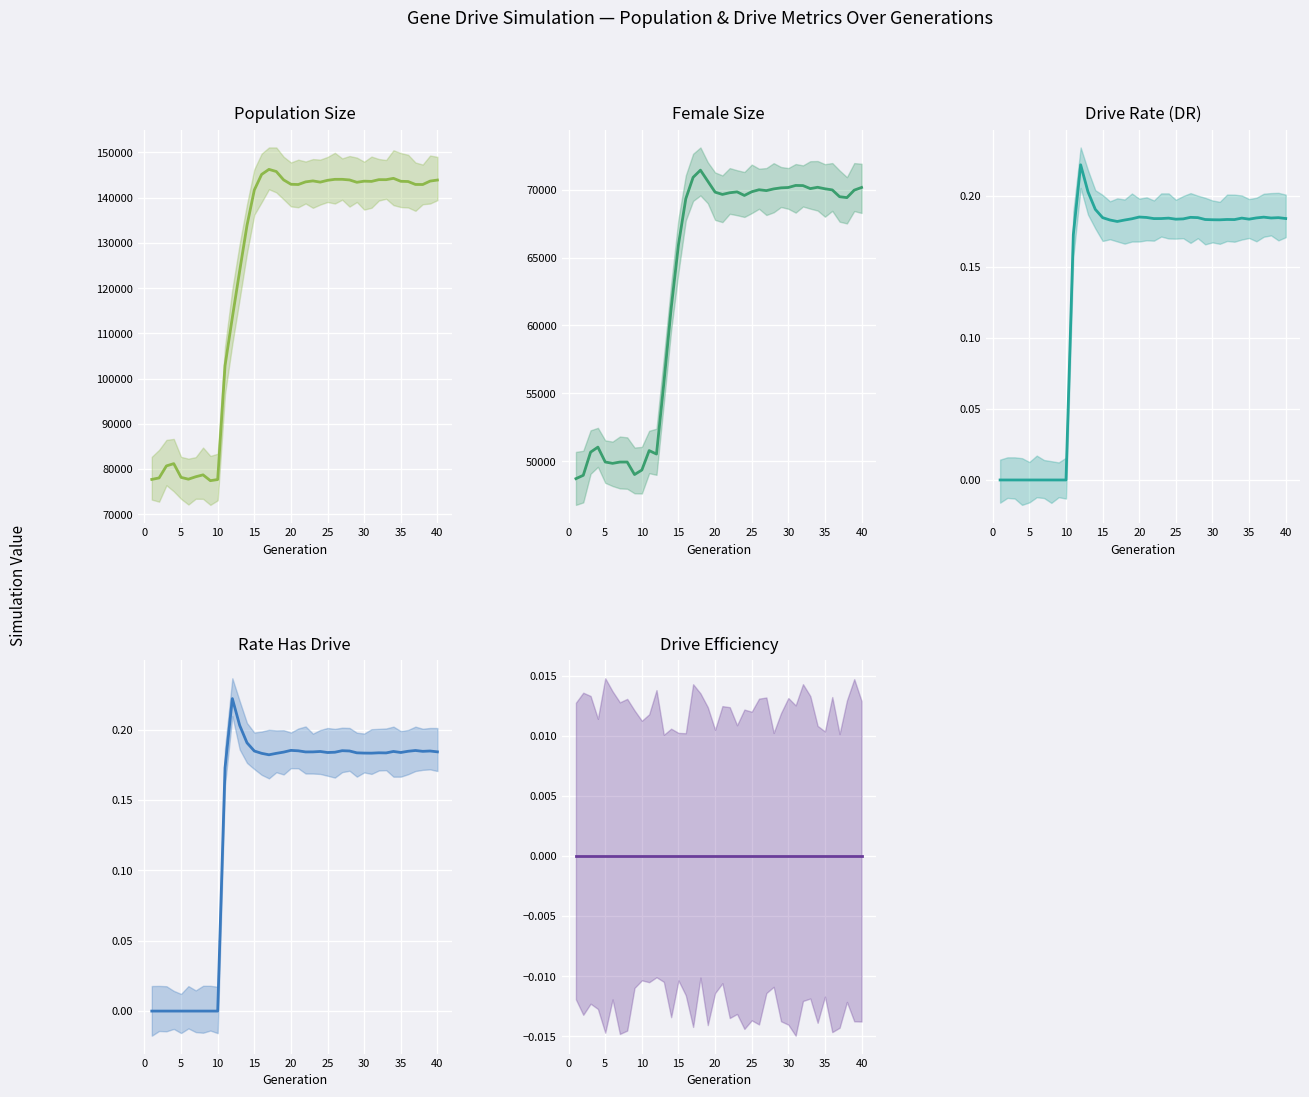

What is the maximum value shown in the chart?

146237.0